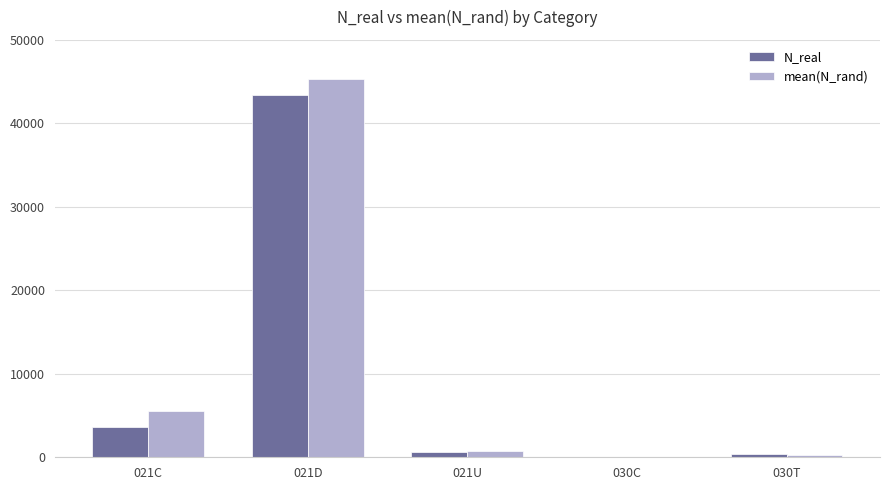

What is the sum of all N_real values?

48042.0